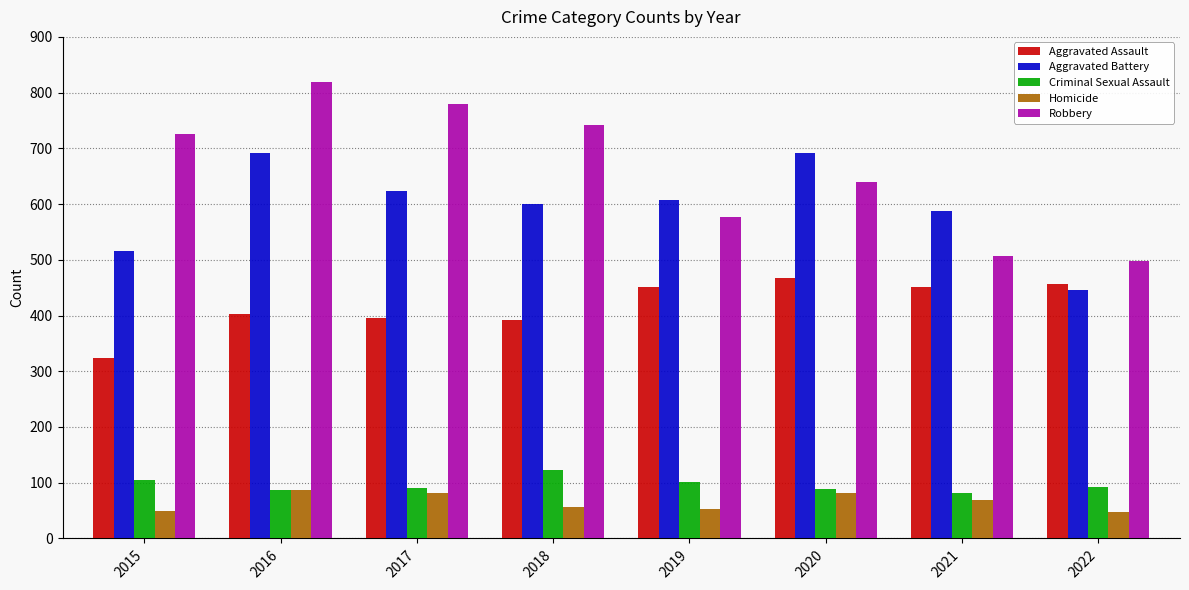

What is the value of the Criminal Sexual Assault bar at the 2nd from the left?

87